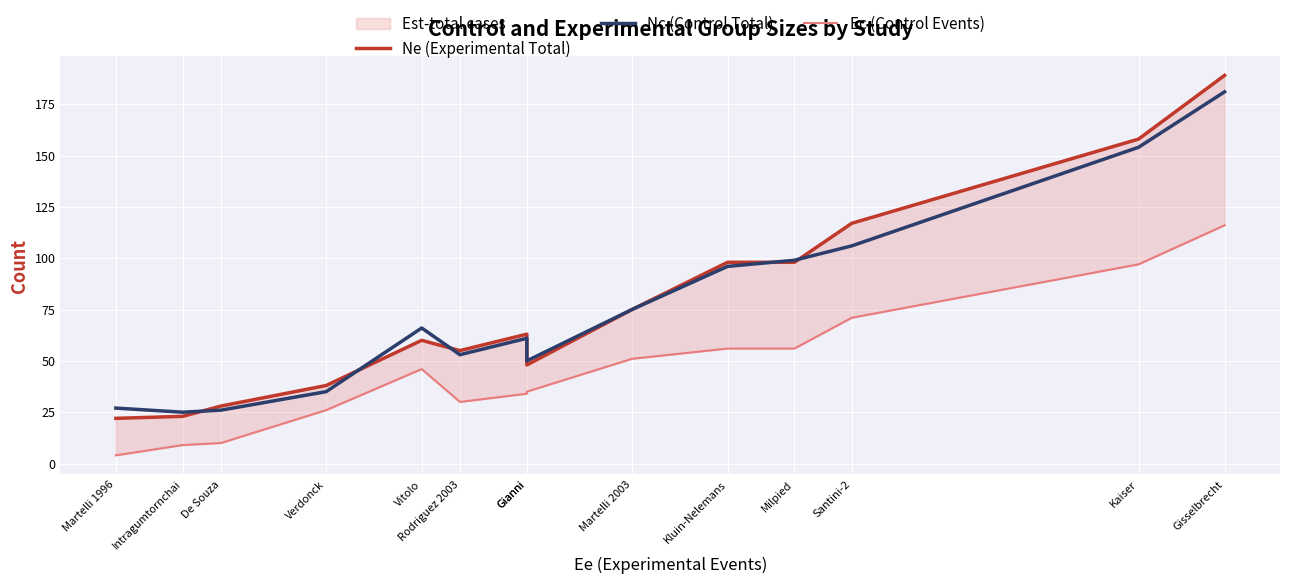

Rank the series by their maximum value, from highest to lowest.

Ne (Experimental Total), Nc (Control Total), Ec (Control Events)